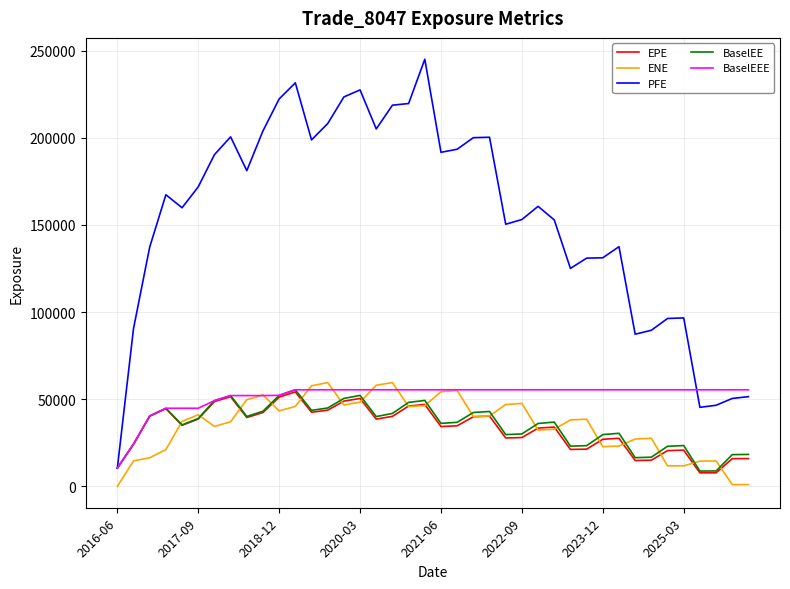

Which series has the widest spread of values?

PFE